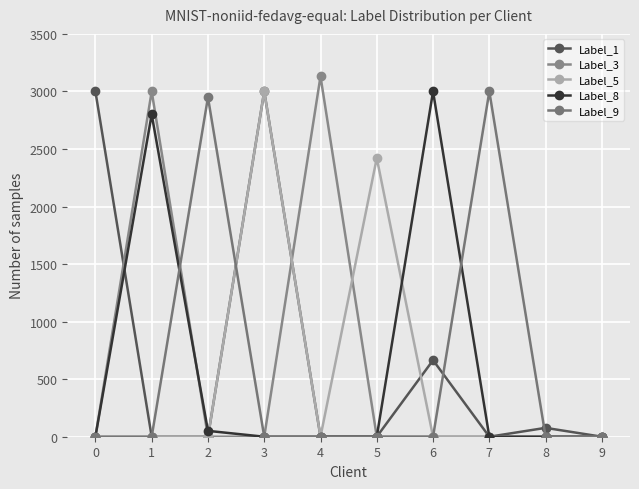

The value of Label_1 at 7 is 0. True or false?

True